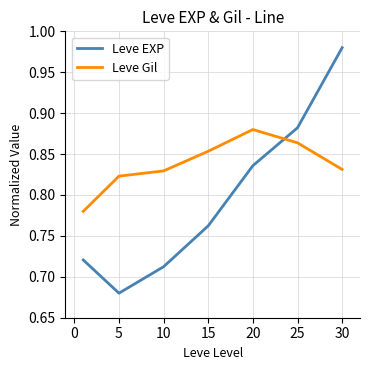

How many intersections are there between Leve EXP and Leve Gil?

1